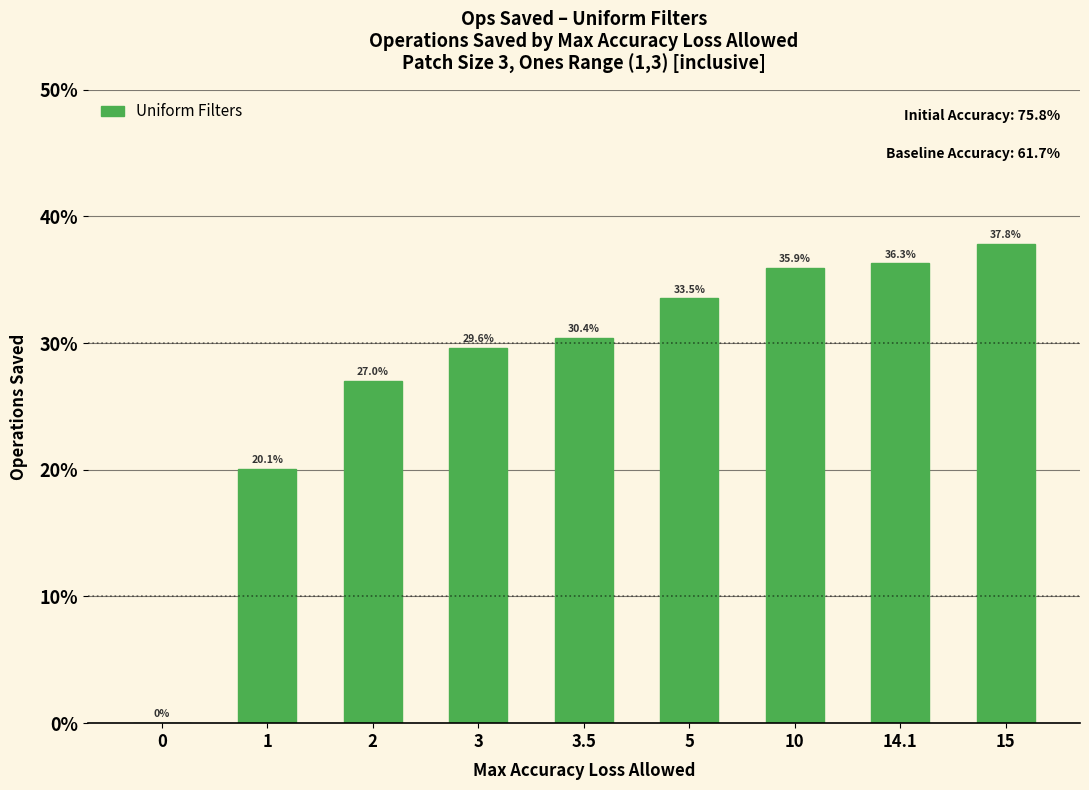

Reading right to left, extract all data points from this chart.

15=37.8	14.1=36.3	10=35.9	5=33.5	3.5=30.4	3=29.6	2=27.0	1=20.1	0=0.0